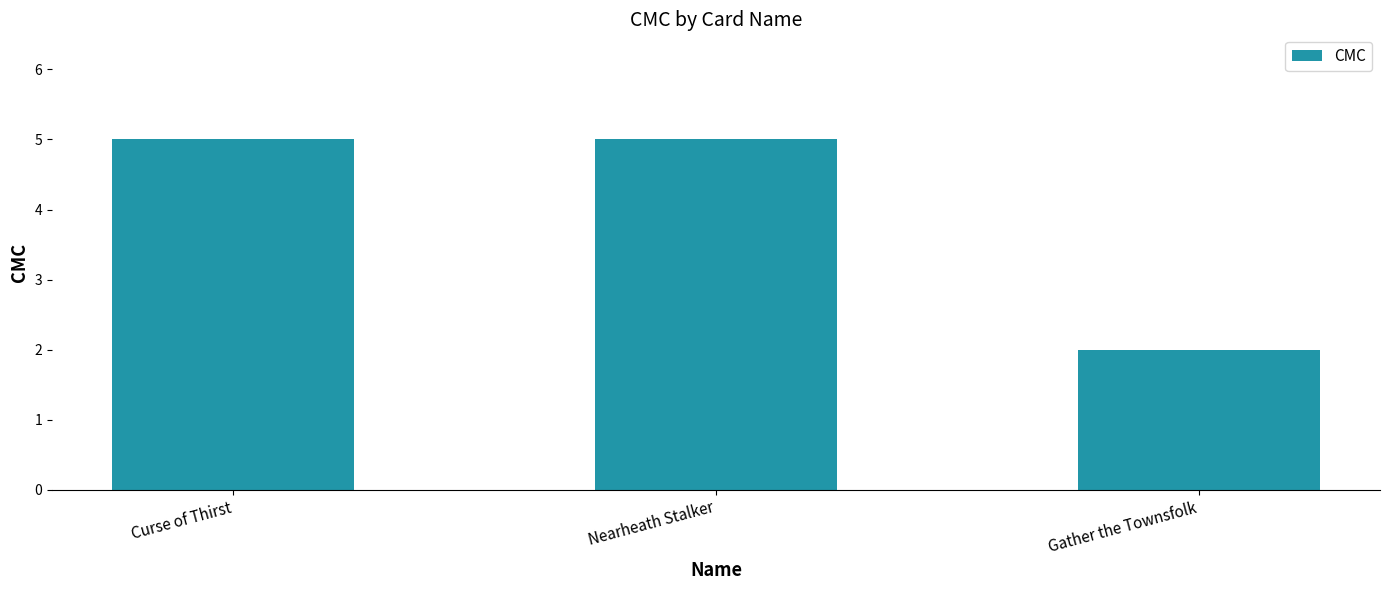

What is the label of the 1st bar from the right?

Gather the Townsfolk